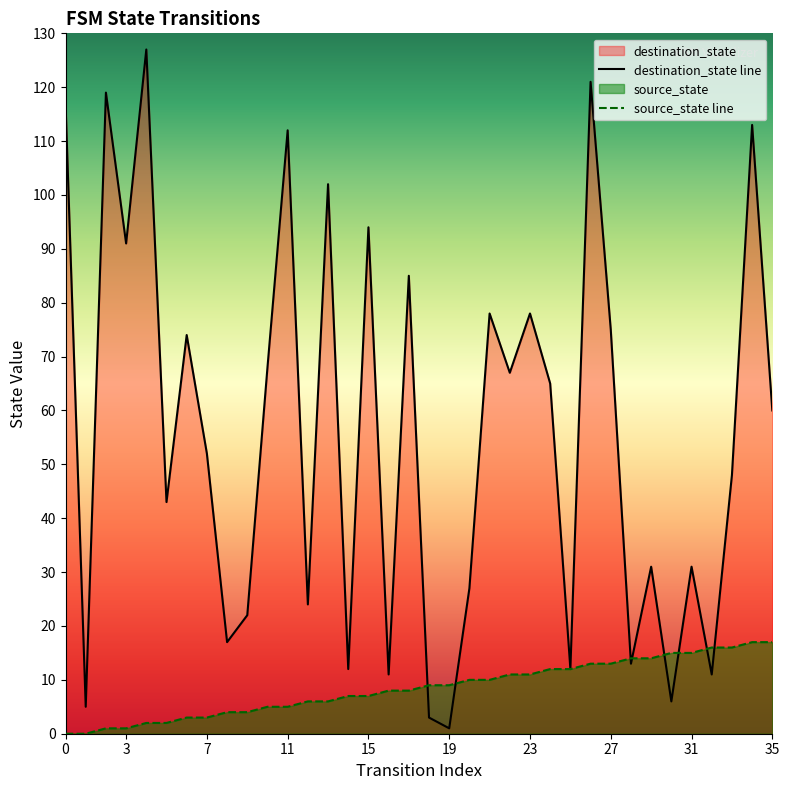

Is it true that source_state line equals 4 at 21?

False